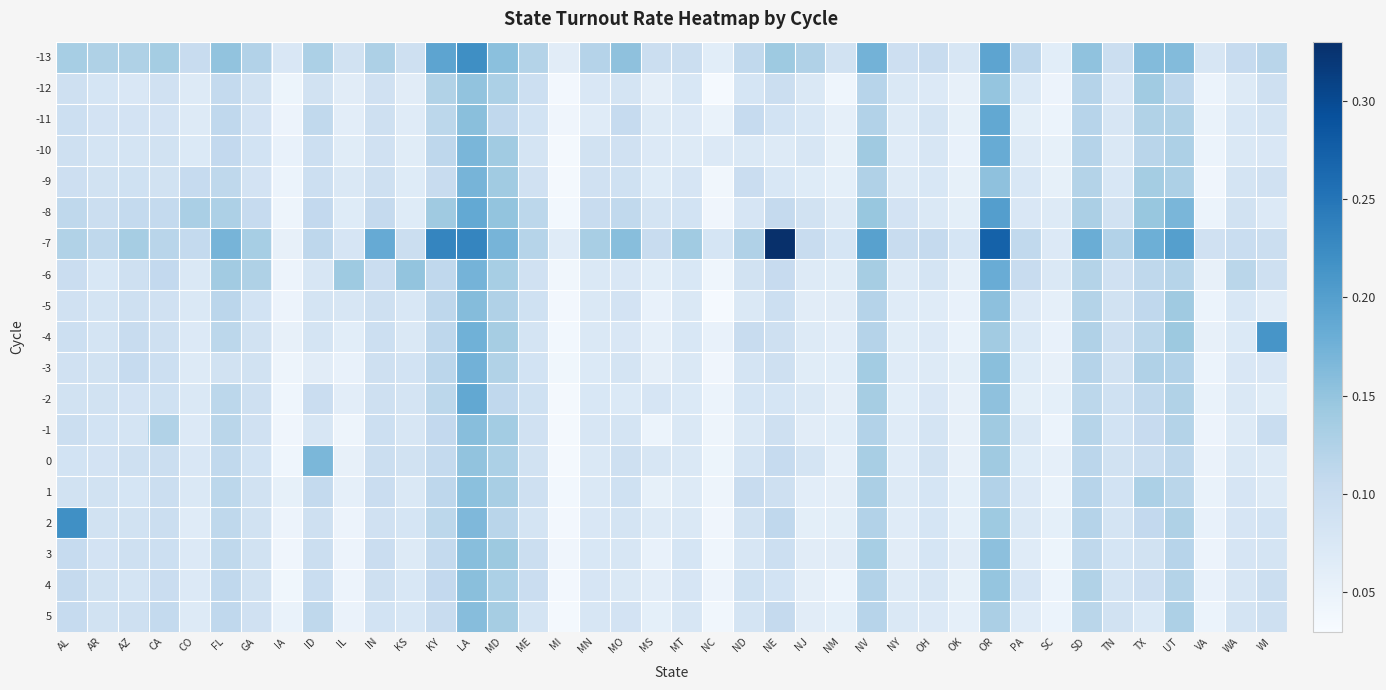

At which category is the sum across all series the highest?

LA